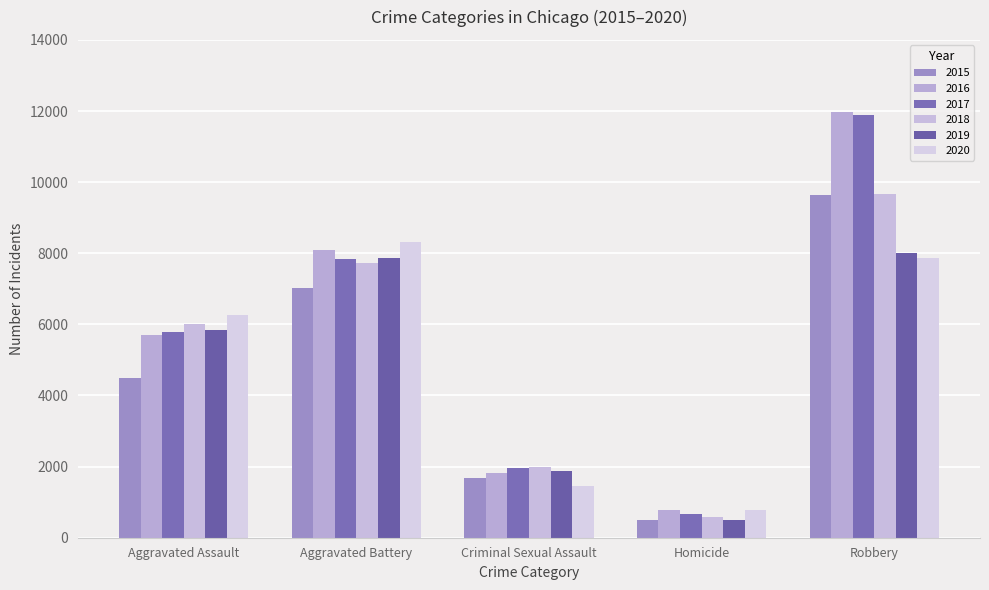

Which series has the largest total across all categories?

2016